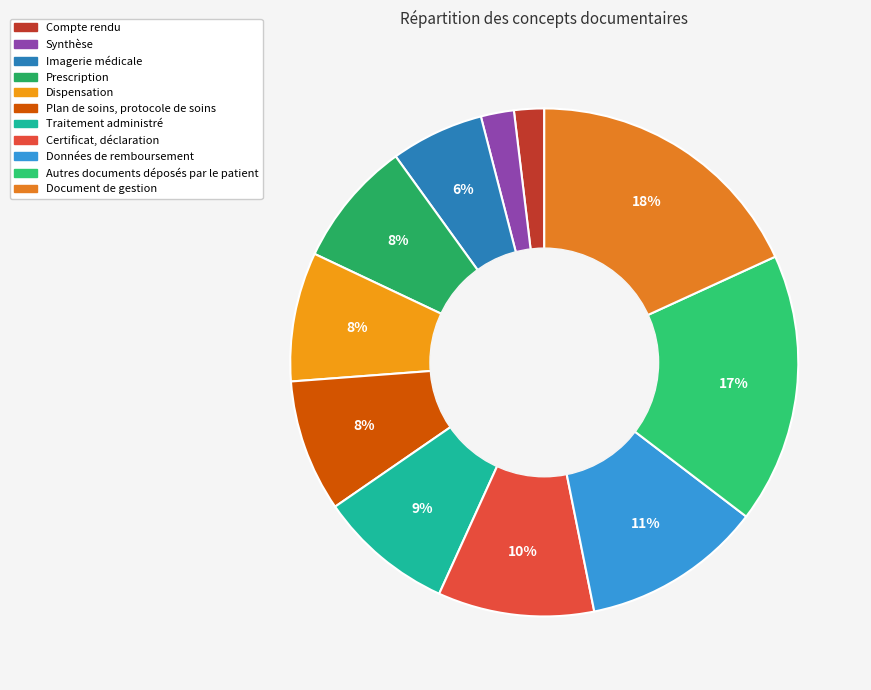

How many segments does this pie chart have?

11